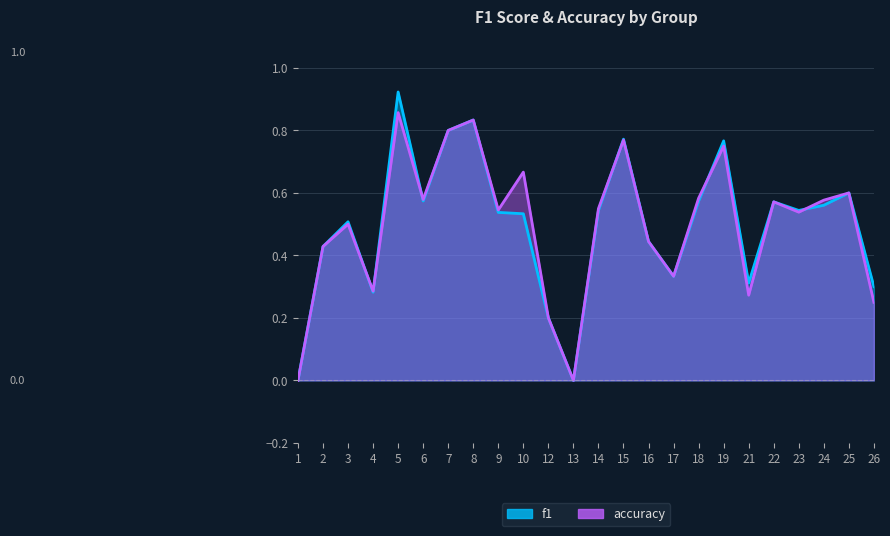

How many interior local valleys does the f1 series have?

6